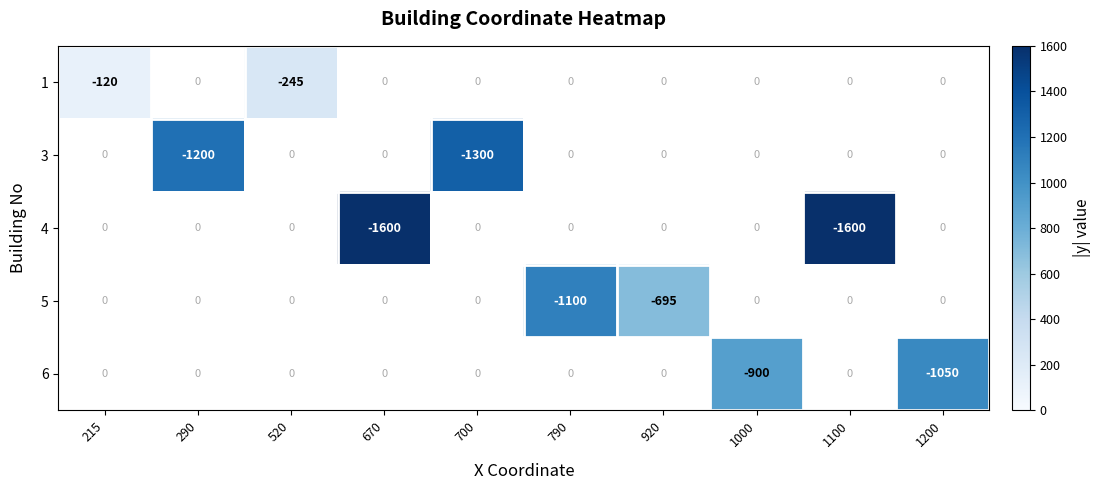

The value of 6 at 1000 is -1474. True or false?

False